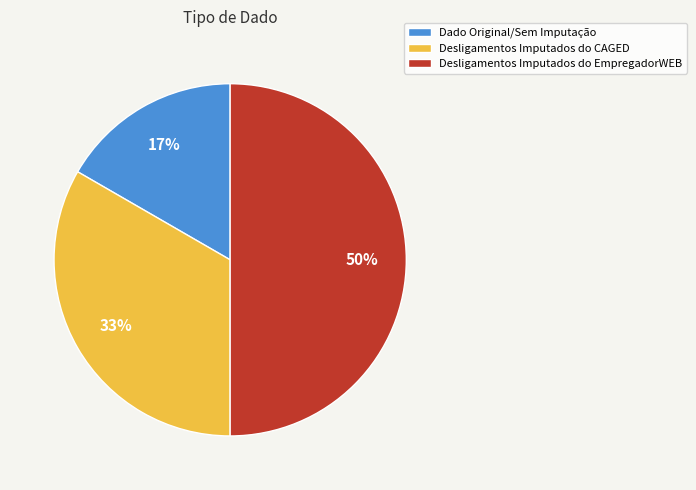

What is the ratio of the value at Dado Original/Sem Imputação to the value at Desligamentos Imputados do CAGED?

0.5